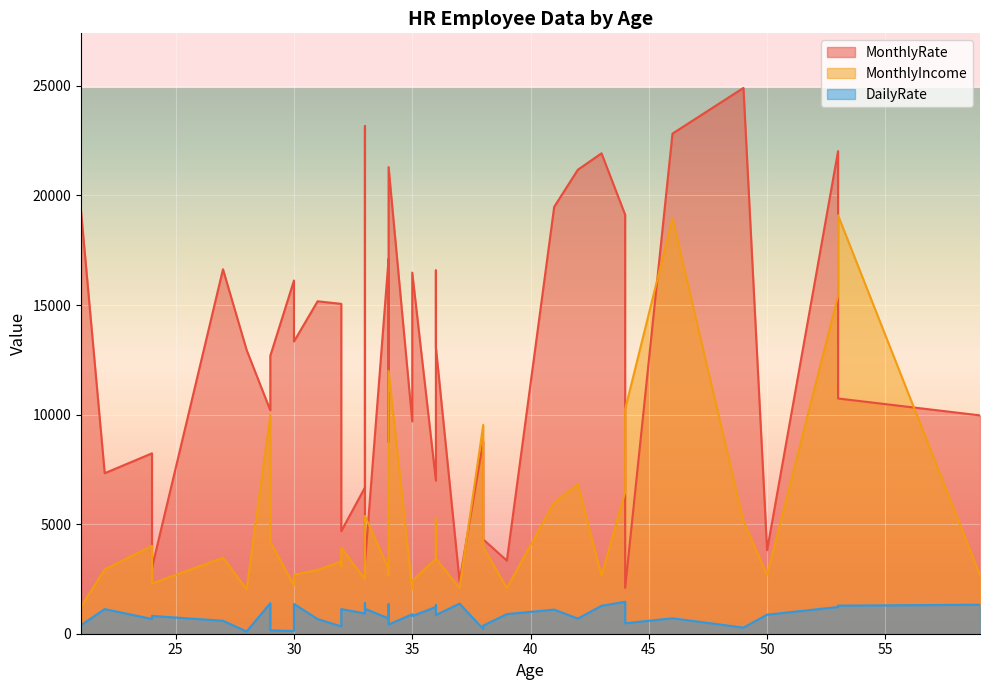

Is it true that MonthlyRate equals 4454 at 29?

False